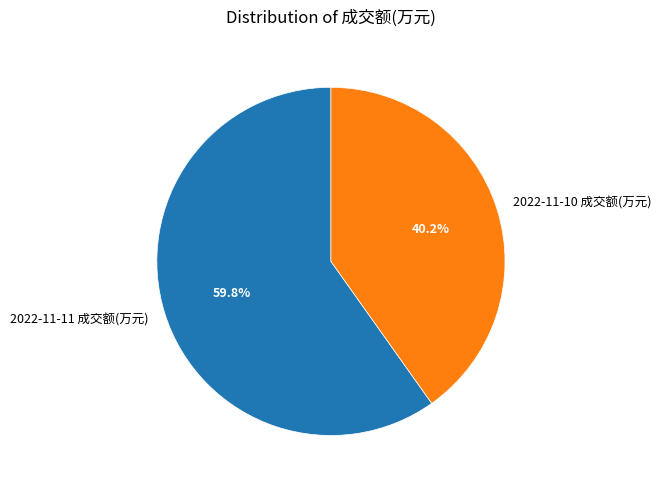

Between 2022-11-11 成交额(万元) and 2022-11-10 成交额(万元), which is larger?

2022-11-11 成交额(万元)